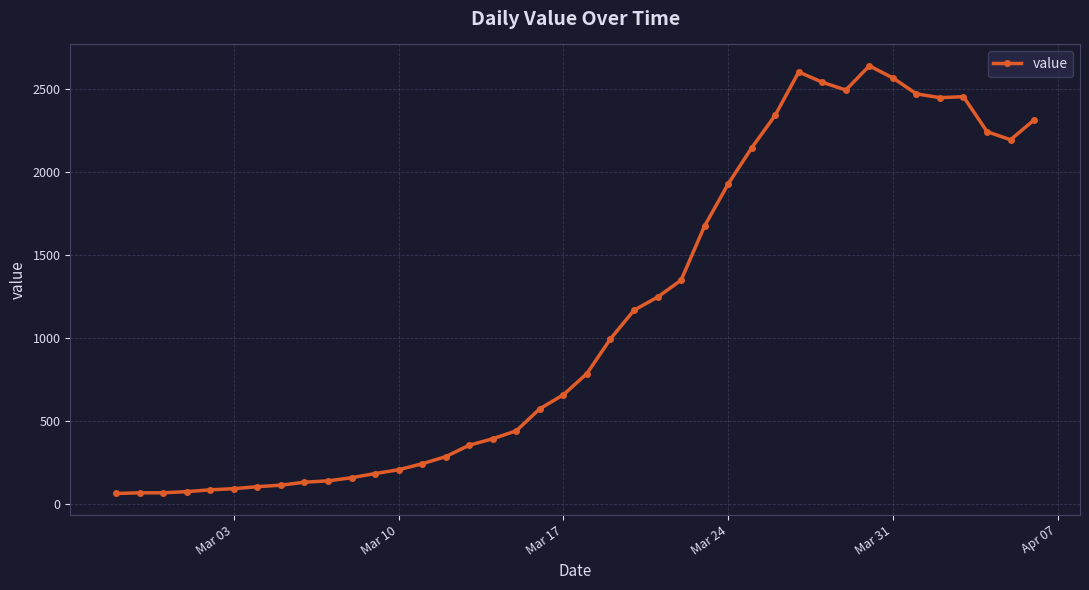

What is the minimum value shown in the chart?

61